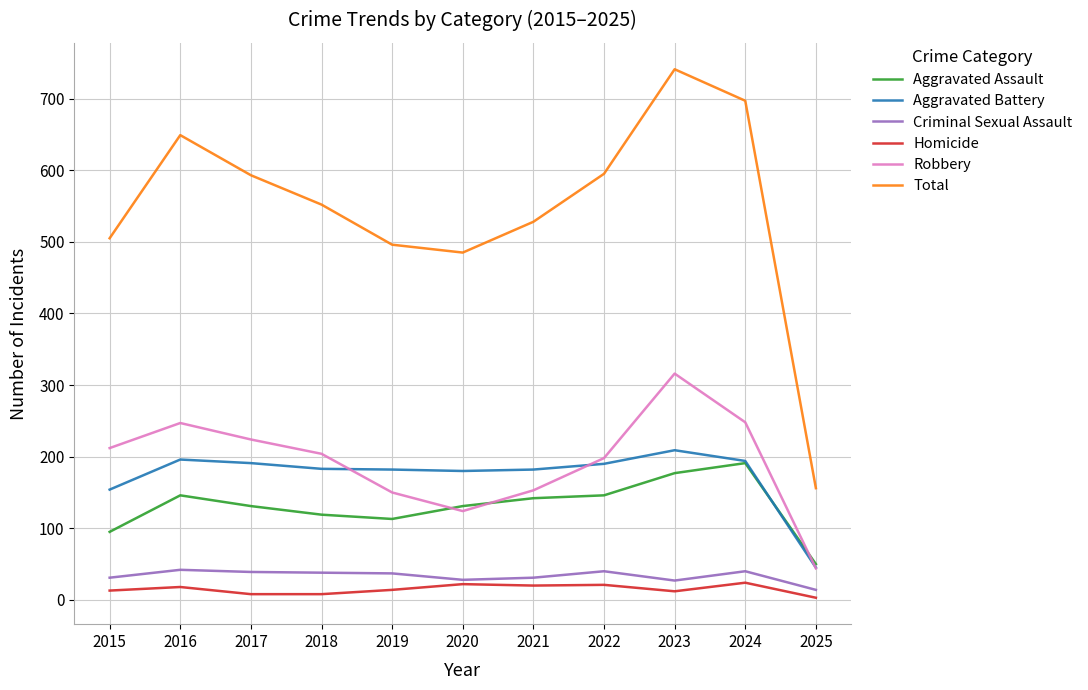

At which label does Homicide first exceed 14?

2016